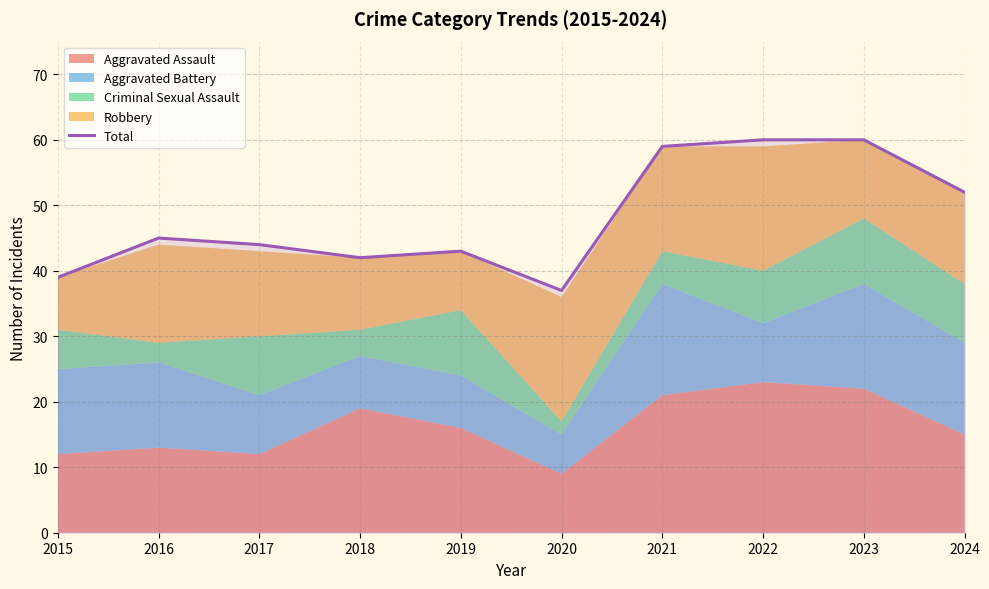

What is the change in value from 2016 to 2024?

+7